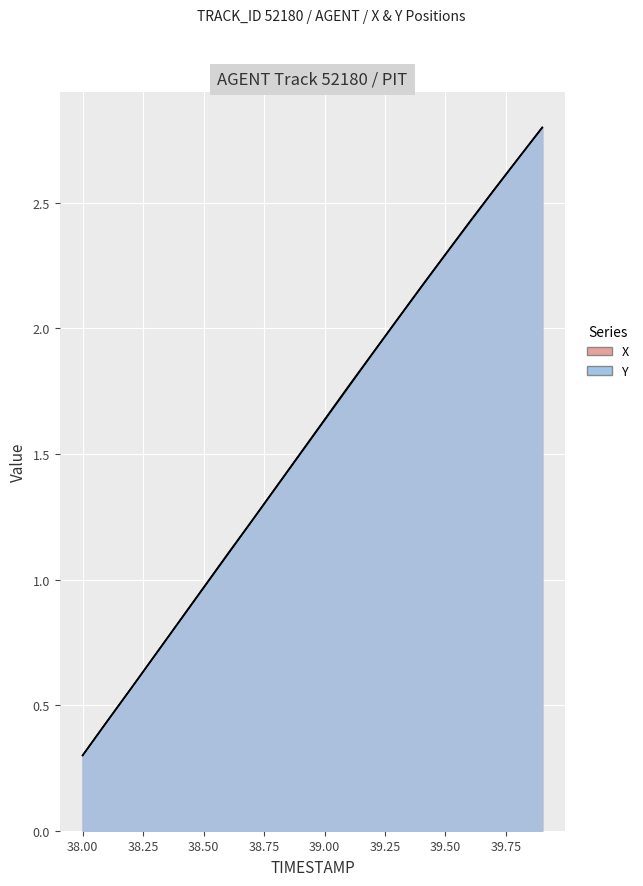

What is the approximate value of Y at 39.6?

2.4